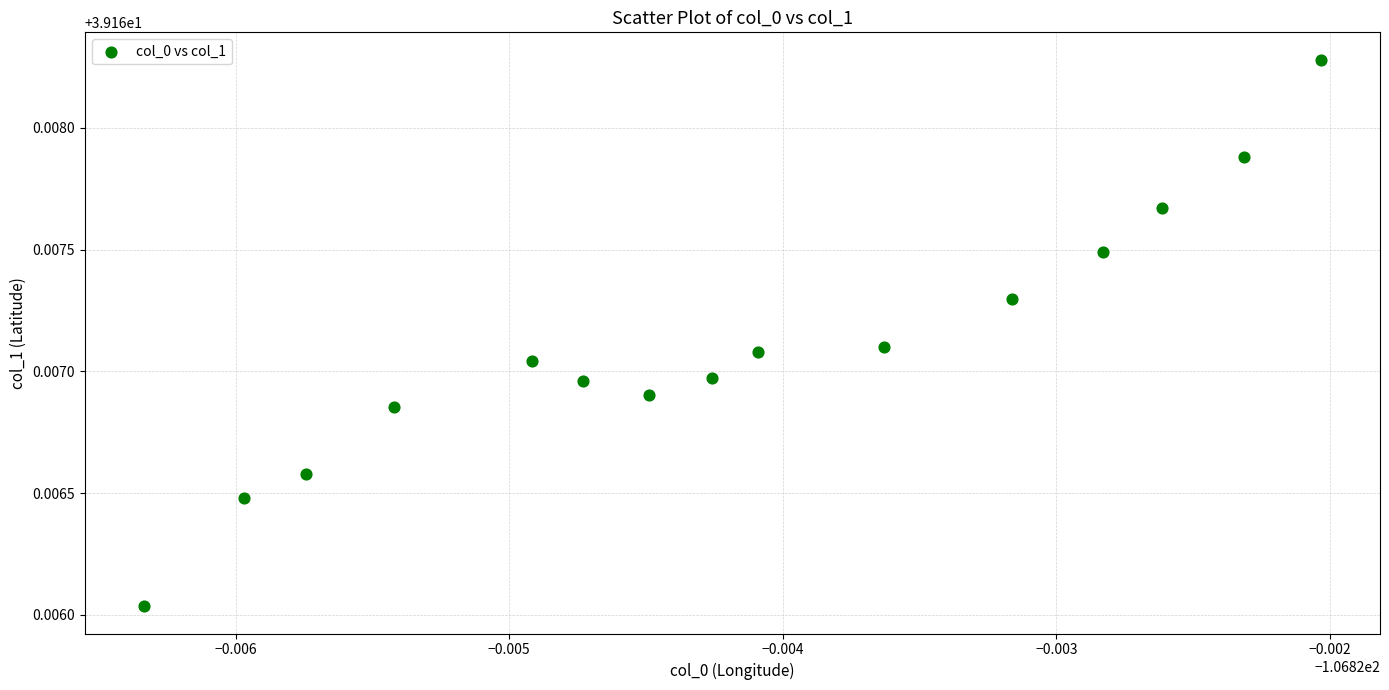

How many data points are displayed?

15